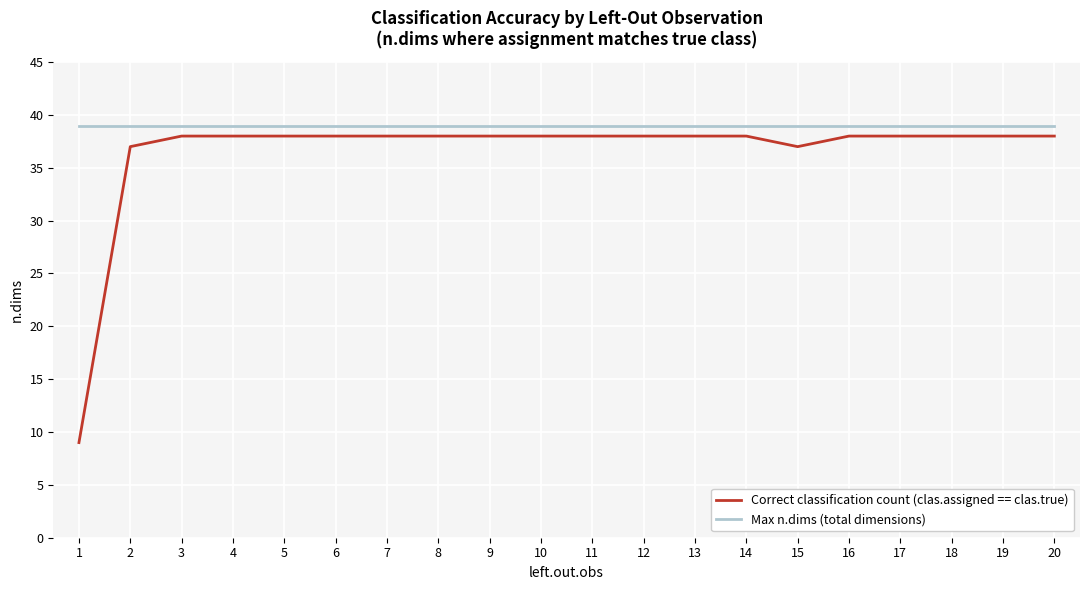

Reading left to right, extract all data points from this chart.

Correct classification count (clas.assigned == clas.true): 9	37	38	38	38	38	38	38	38	38	38	38	38	38	37	38	38	38	38	38
Max n.dims (total dimensions): 39	39	39	39	39	39	39	39	39	39	39	39	39	39	39	39	39	39	39	39